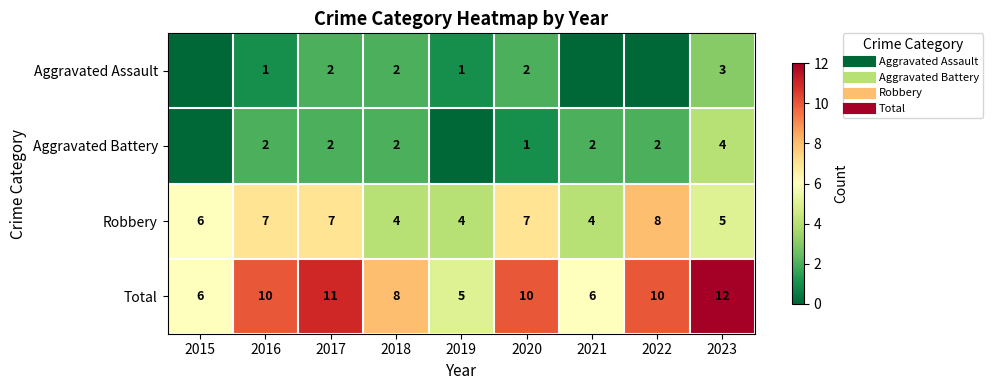

At 2019, list the series in order from largest to smallest.

Total, Robbery, Aggravated Assault, Aggravated Battery